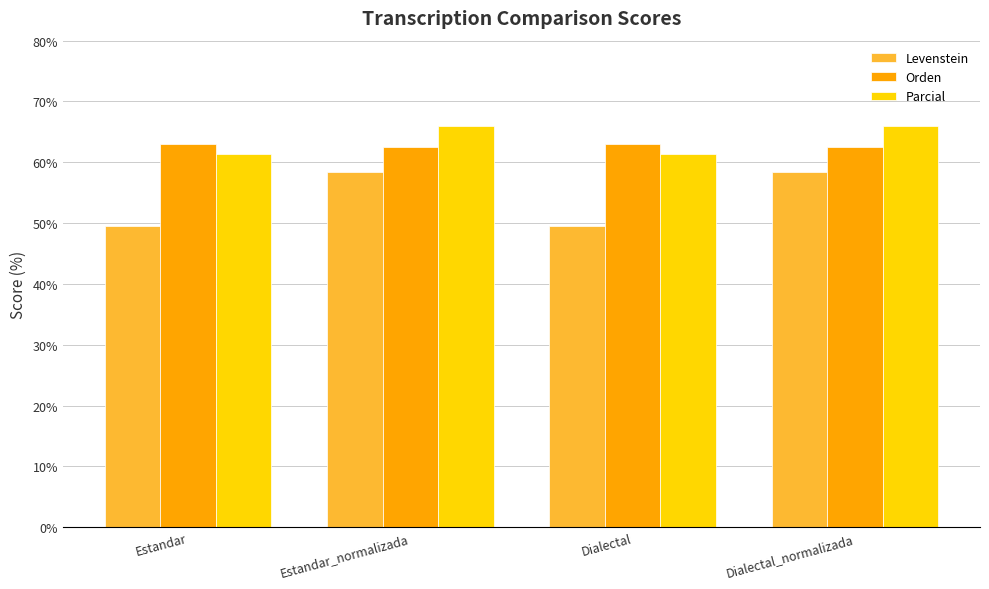

Which series has the widest spread of values?

Levenstein